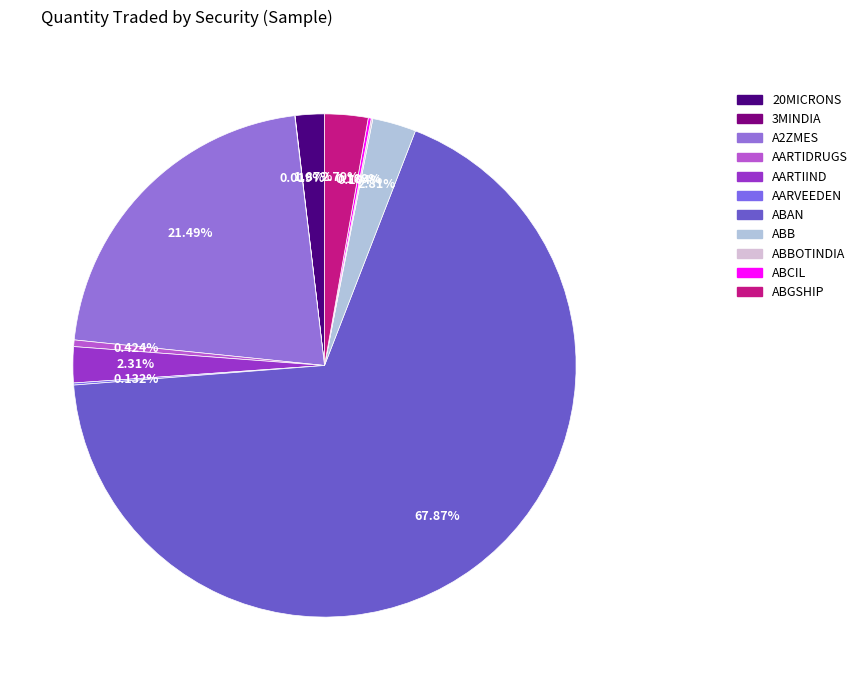

Rank the categories by value from highest to lowest.

ABAN, A2ZMES, ABB, ABGSHIP, AARTIIND, 20MICRONS, AARTIDRUGS, ABCIL, AARVEEDEN, ABBOTINDIA, 3MINDIA